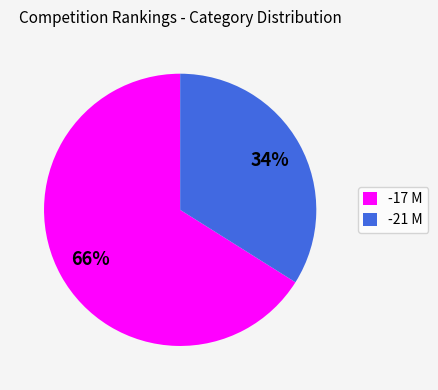

Which slice is the smallest?

-21 M